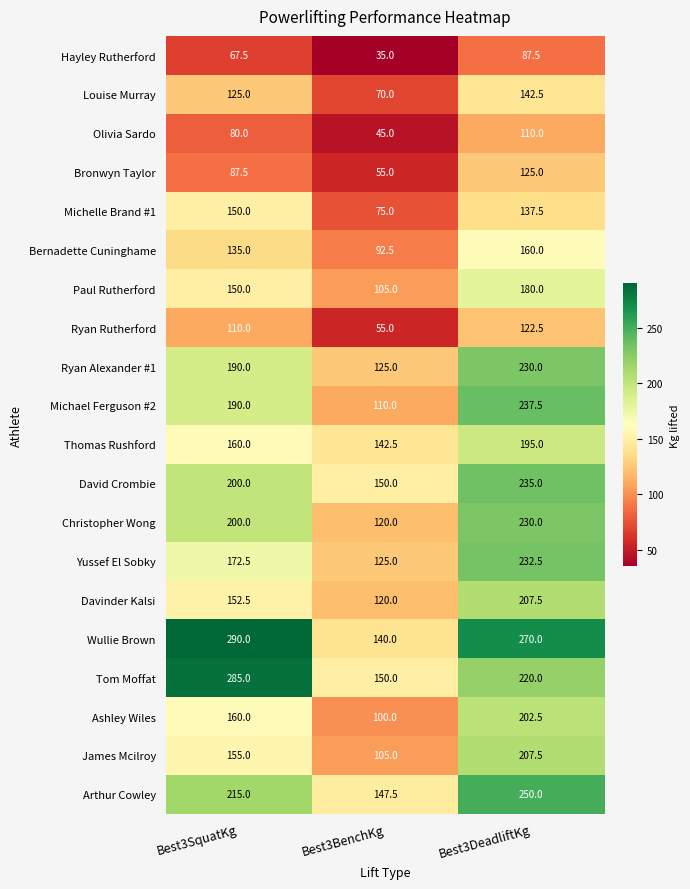

What is the approximate value of Ryan Rutherford at Best3SquatKg?

110.0